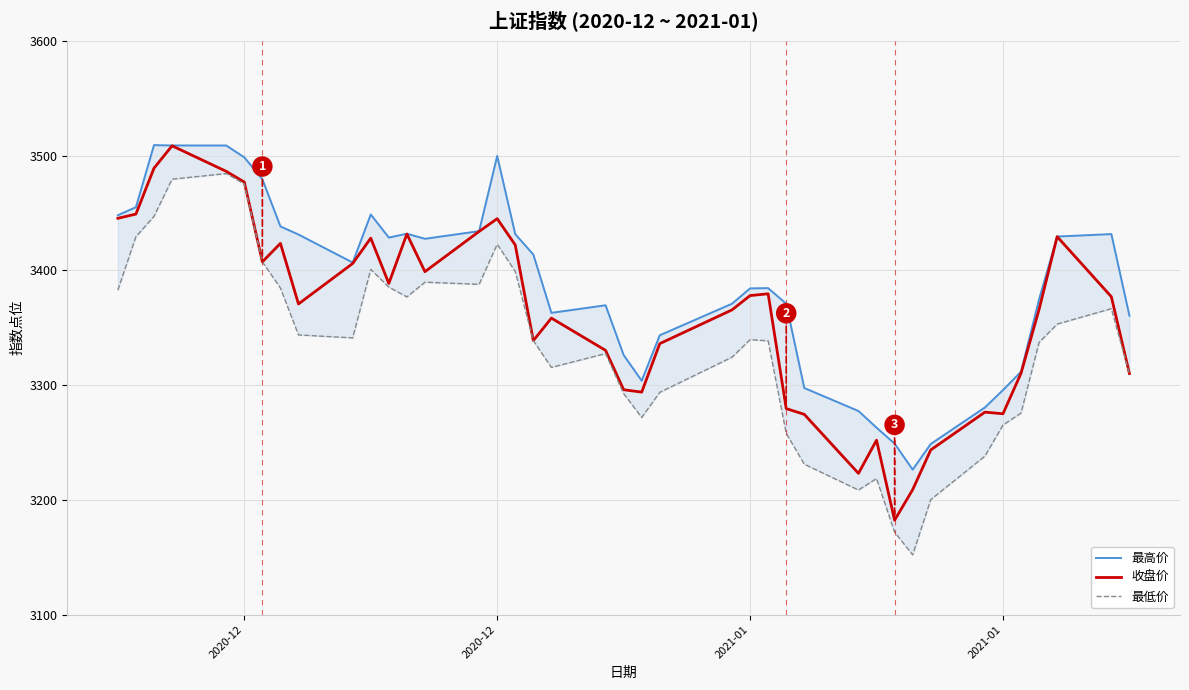

Is it true that 最高价 equals 2035.3 at 17?

False